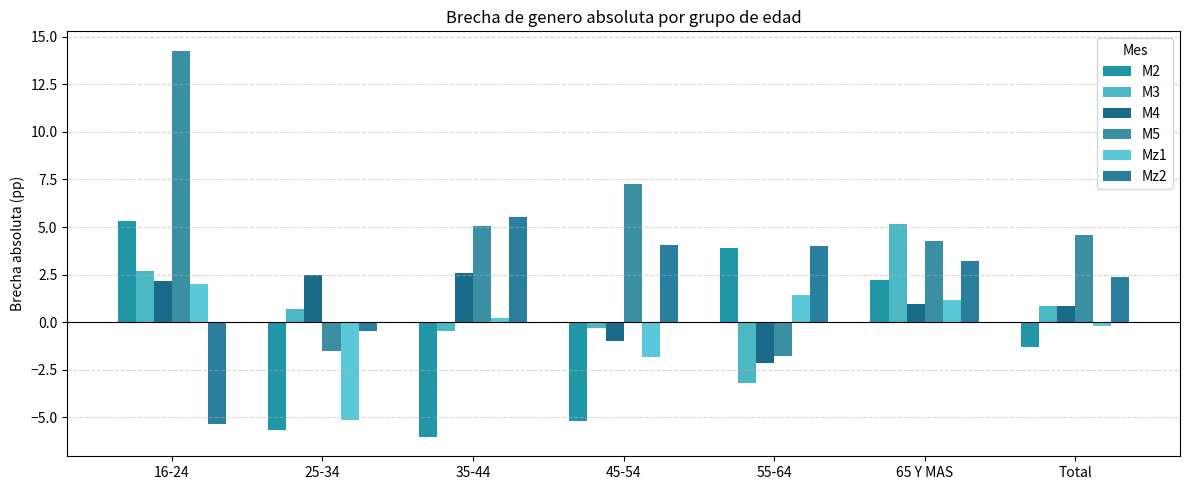

How many categories are shown in the chart?

7